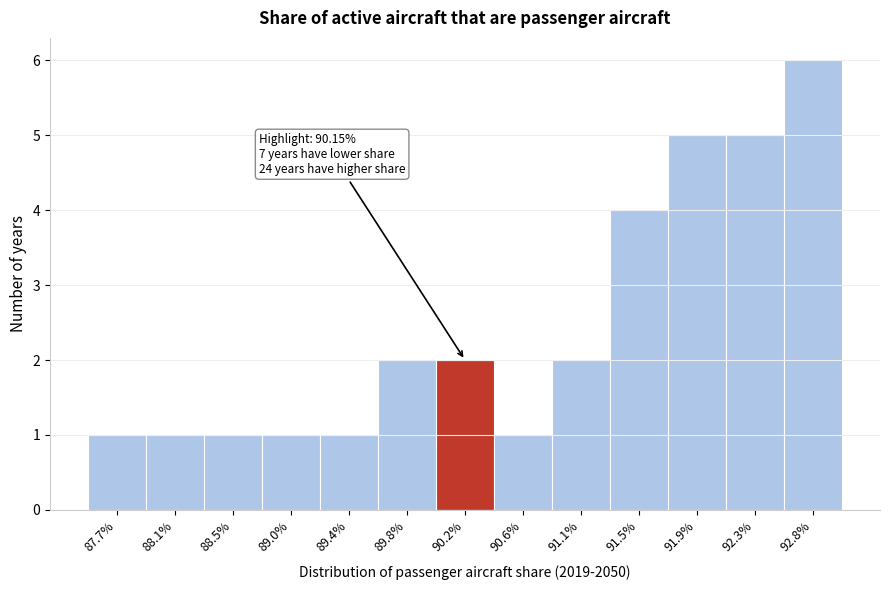

Reading right to left, extract all data points from this chart.

92.8%=6	92.3%=5	91.9%=5	91.5%=4	91.1%=2	90.6%=1	90.2%=2	89.8%=2	89.4%=1	89.0%=1	88.5%=1	88.1%=1	87.7%=1